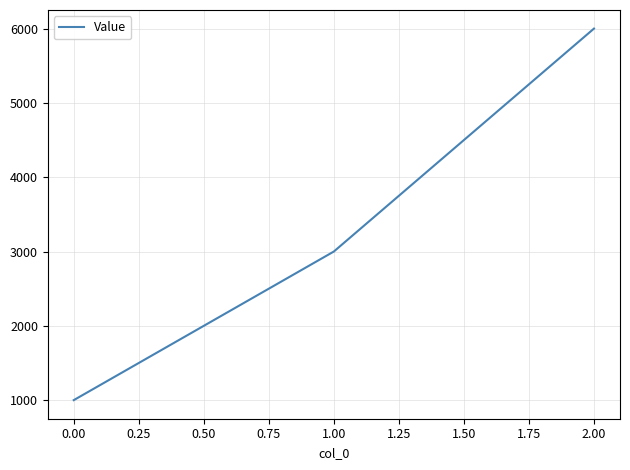

What is the ratio of the value at 2.00 to the value at 1.00?

2.0